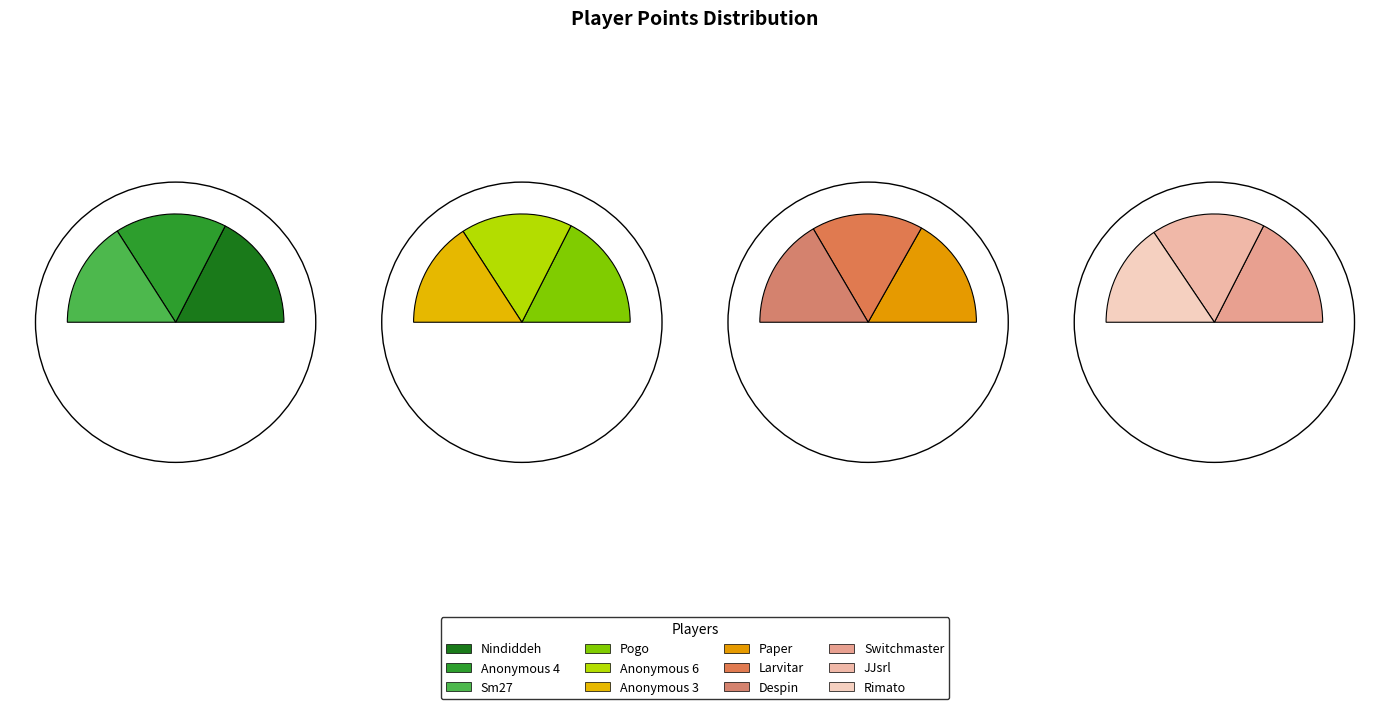

Rank the categories by value from highest to lowest.

Nindiddeh, Anonymous 4, Sm27, Pogo, Anonymous 6, Anonymous 3, Paper, Larvitar, Despin, Switchmaster, JJsrl, Rimato